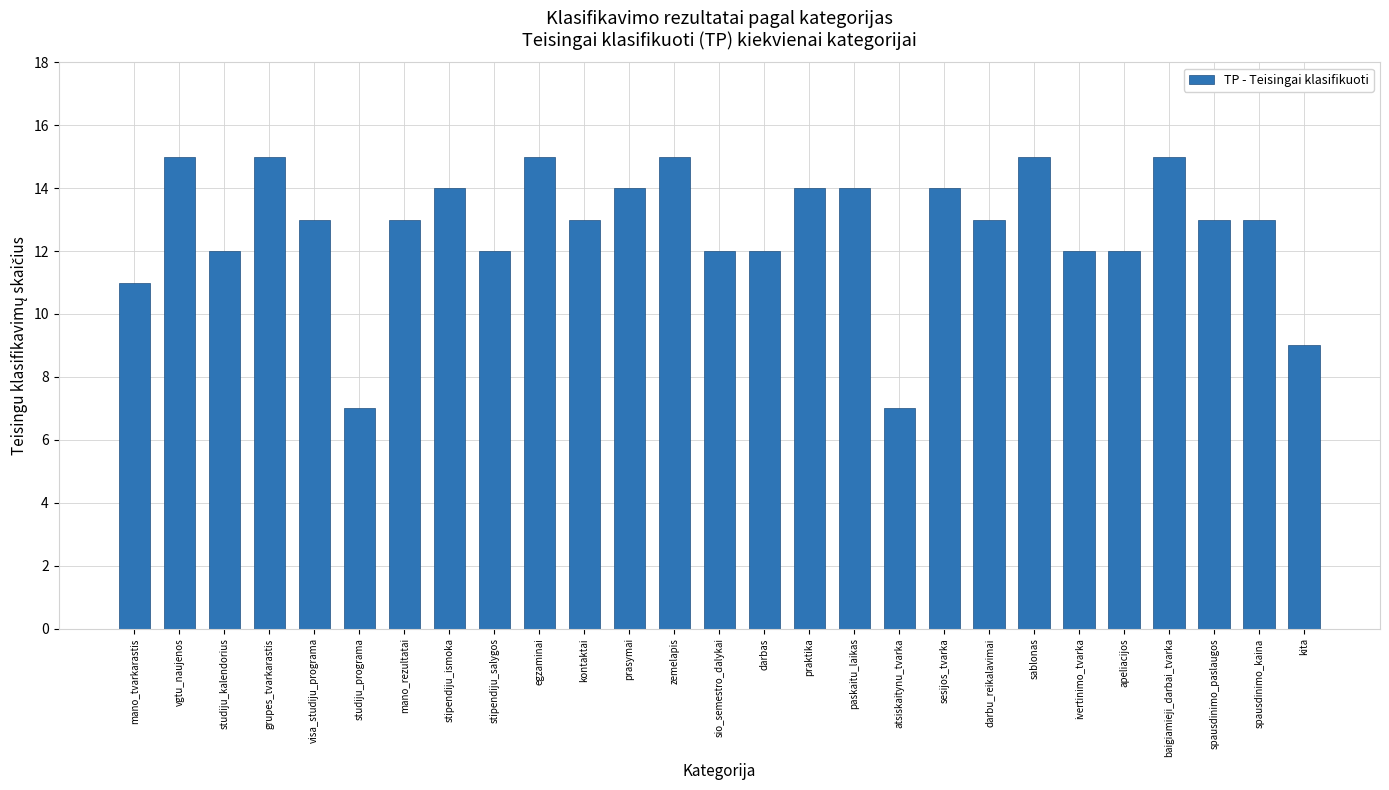

What is the value of the 1st bar from the left?

11